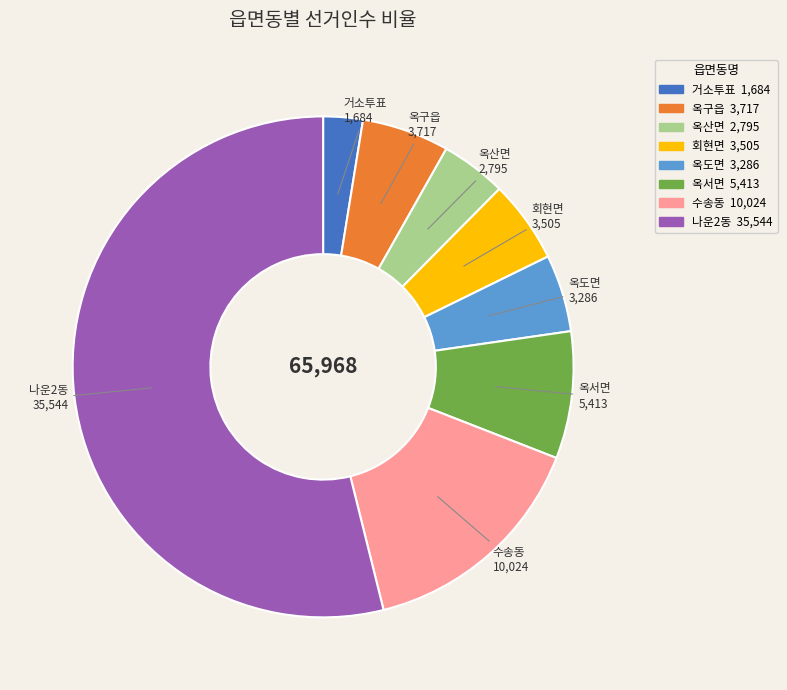

What is the majority slice?

나운2동